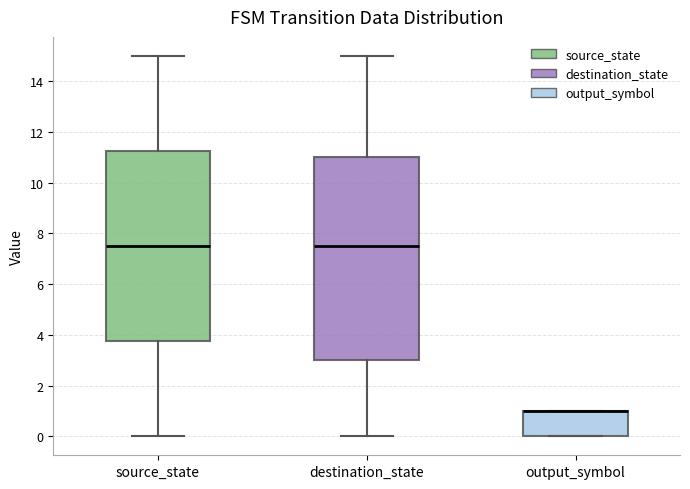

Reading left to right, read every box against the y-axis: the position of its median line, the range the box covers, and the ends of its whiskers. The values are not printed on the chart, so give them approximately, as read against the axis.

source_state: median 7.6, box 3.8 to 11.2, whiskers 0.0 to 15.0
destination_state: median 7.6, box 3.0 to 11.0, whiskers 0.0 to 15.0
output_symbol: median 1.0 (drawn on the box's upper edge), box 0.0 to 1.0, whiskers 0.0 to 1.0